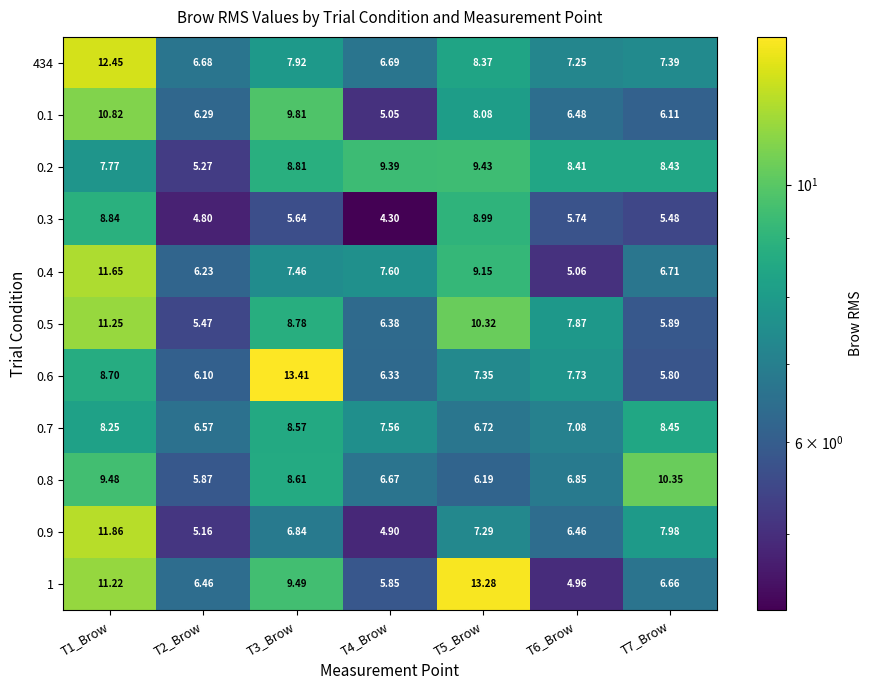

Which label corresponds to the largest value in the chart?

T3_Brow